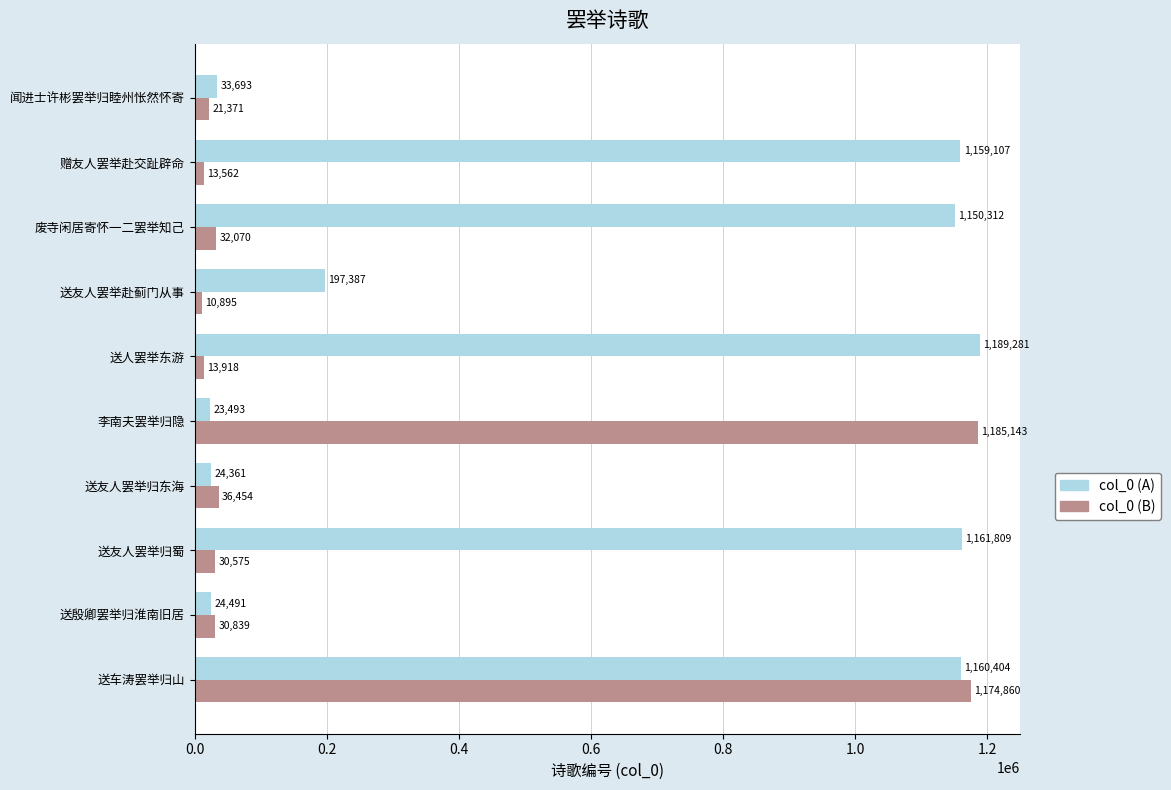

Is it true that col_0 (B) equals 13562 at 赠友人罢举赴交趾辟命?

True